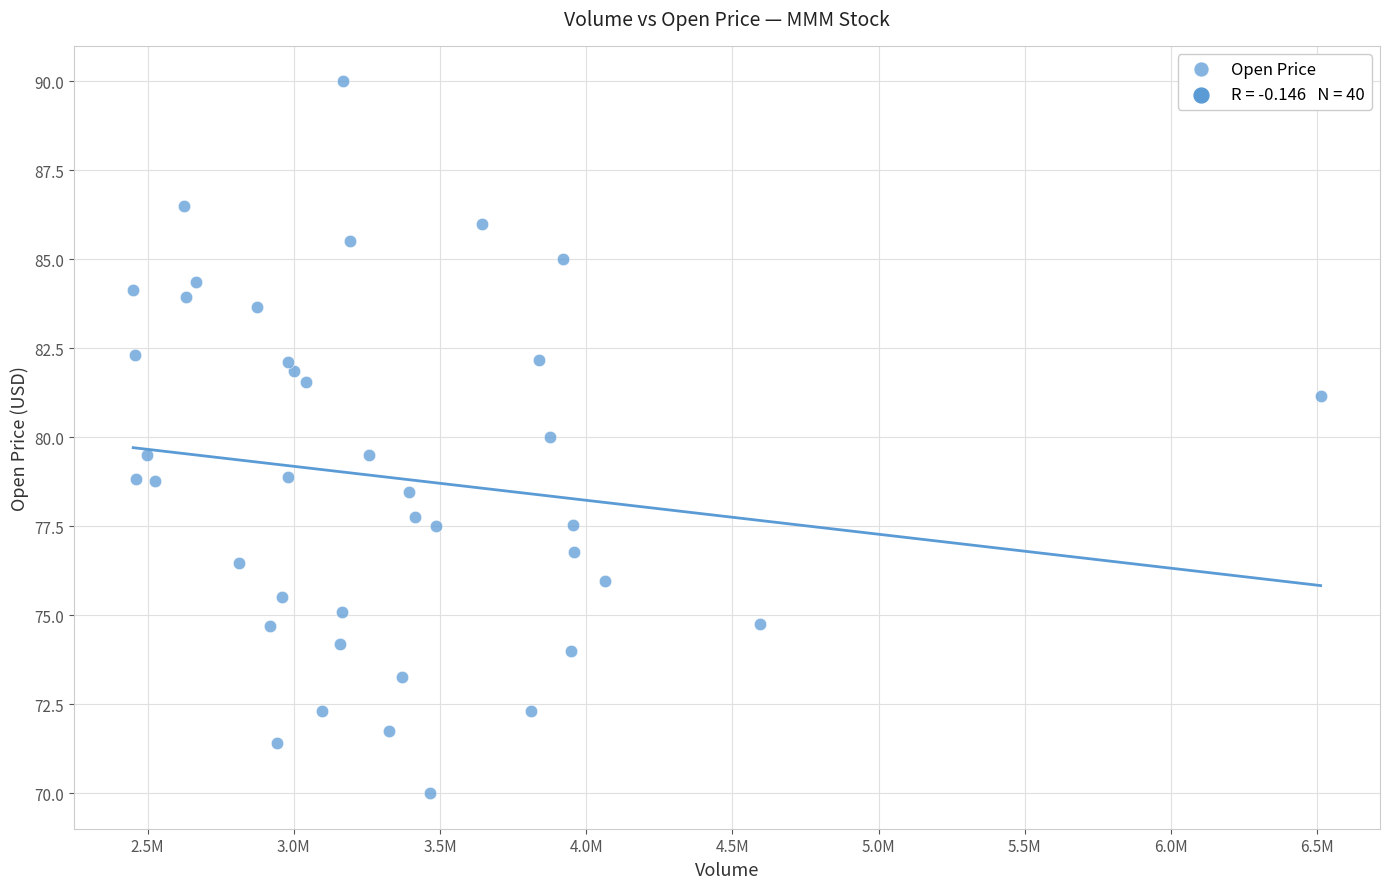

What is the range of X values (max minus min)?

4061300.0